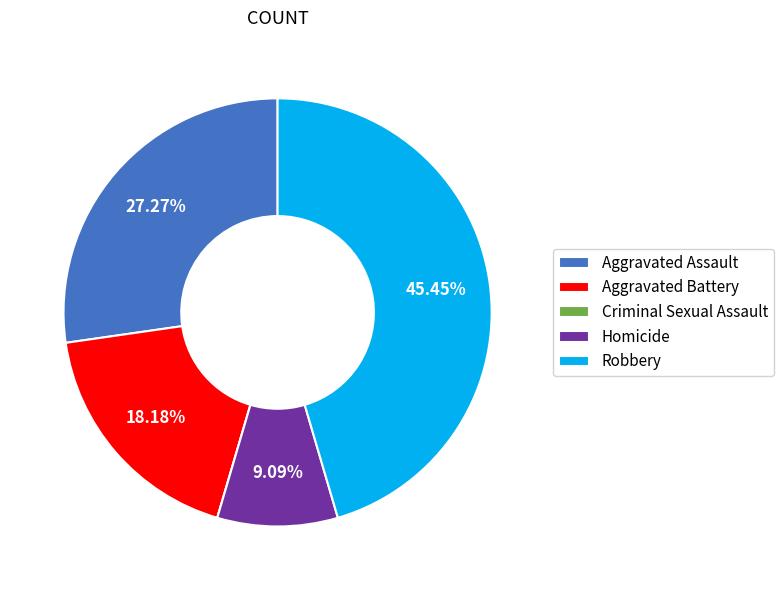

Which category has the biggest portion of the pie?

Robbery